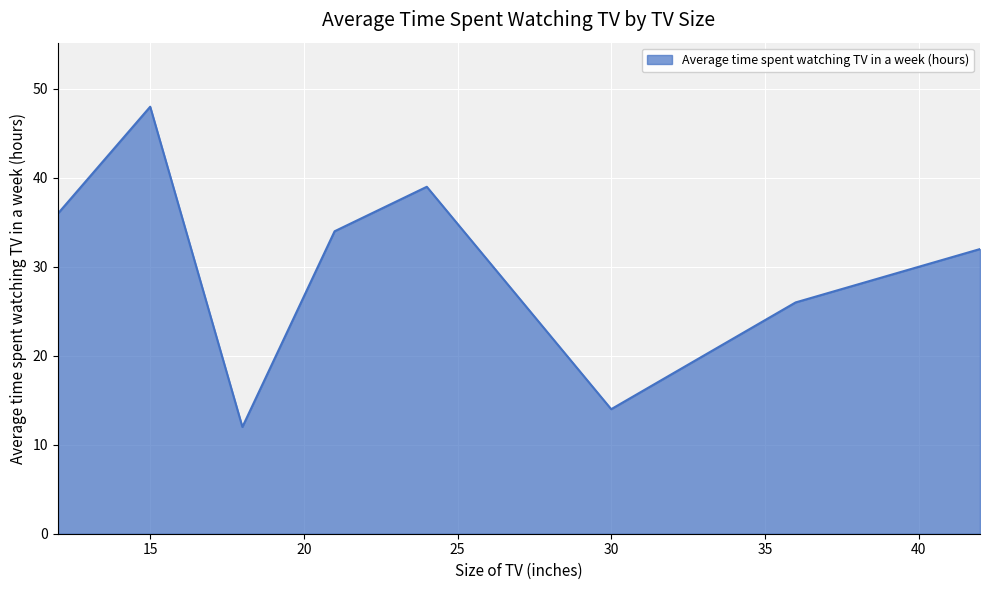

What is the minimum value shown in the chart?

12